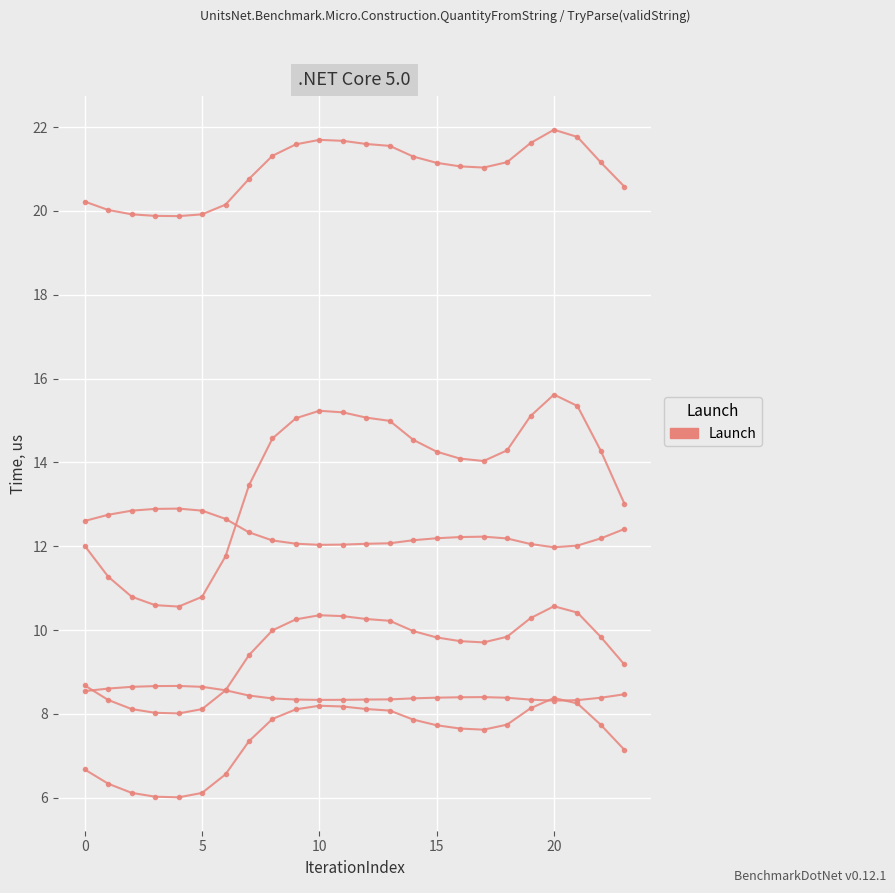

How many data points does each series have?

24